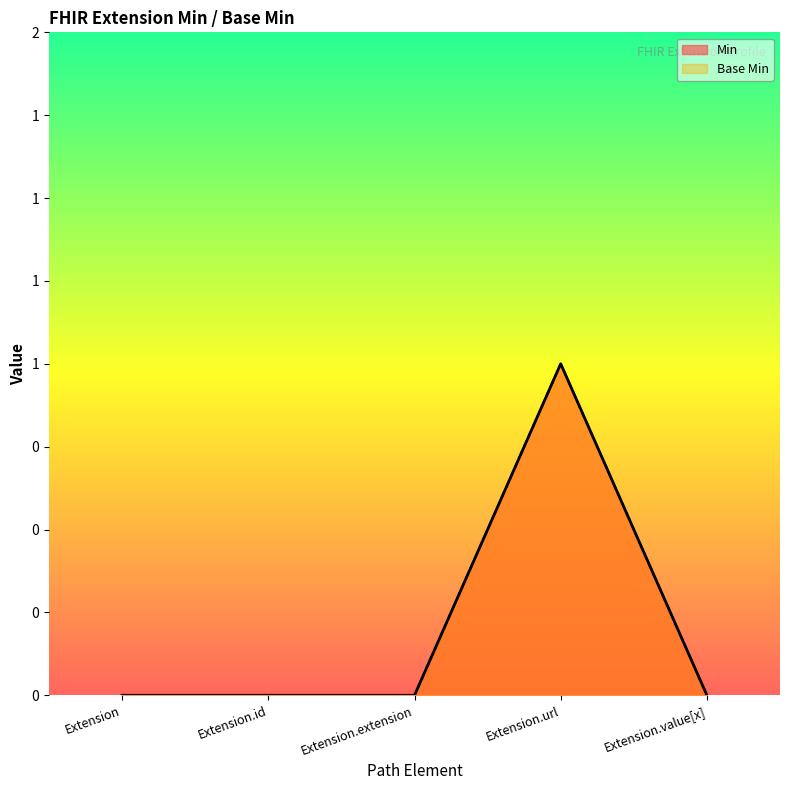

Is the value of Min at Extension.url greater than the value of Base Min at Extension.extension?

Yes